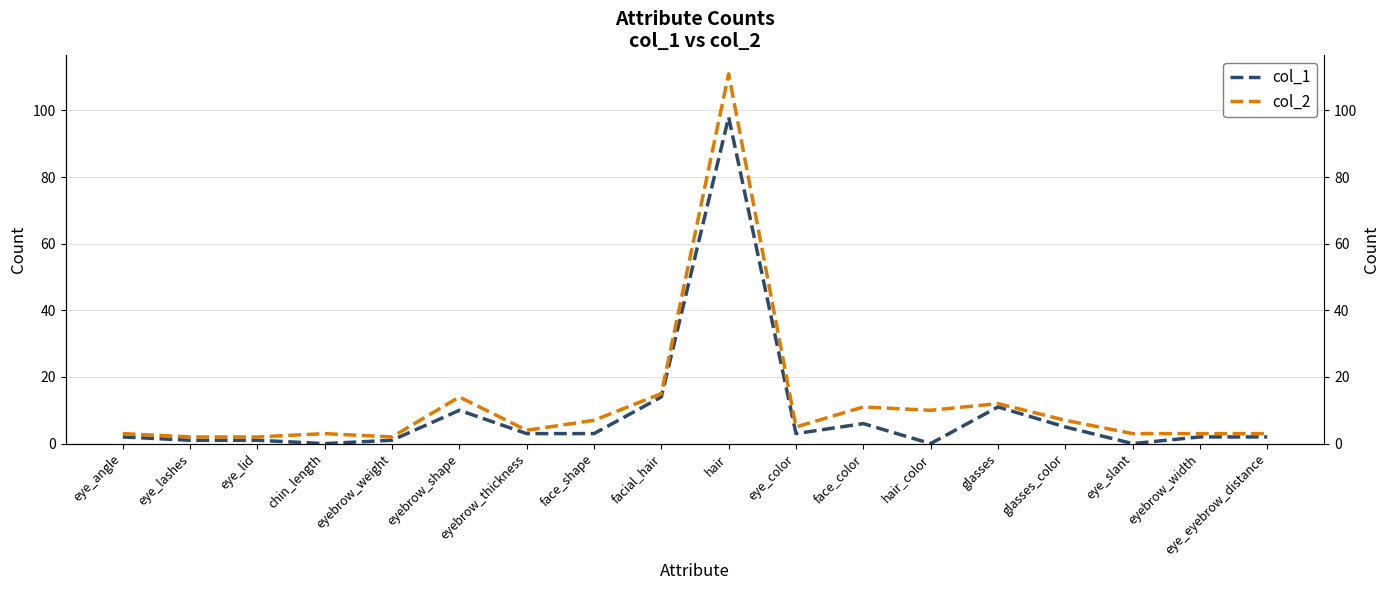

Is the value of col_2 at hair_color greater than the value of col_1 at glasses_color?

Yes